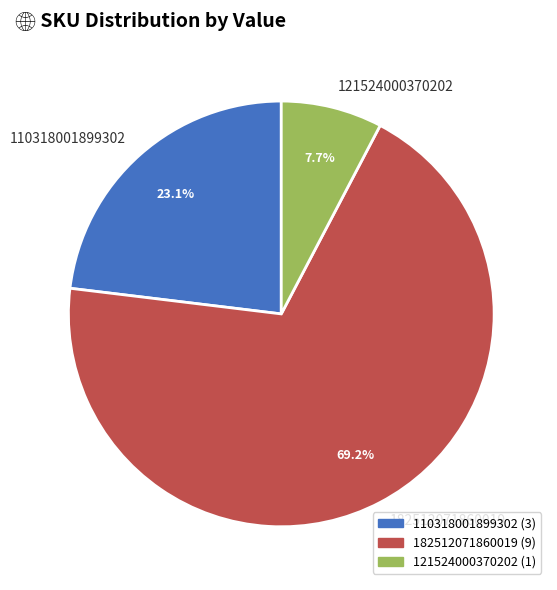

Count the number of slices in the pie.

3